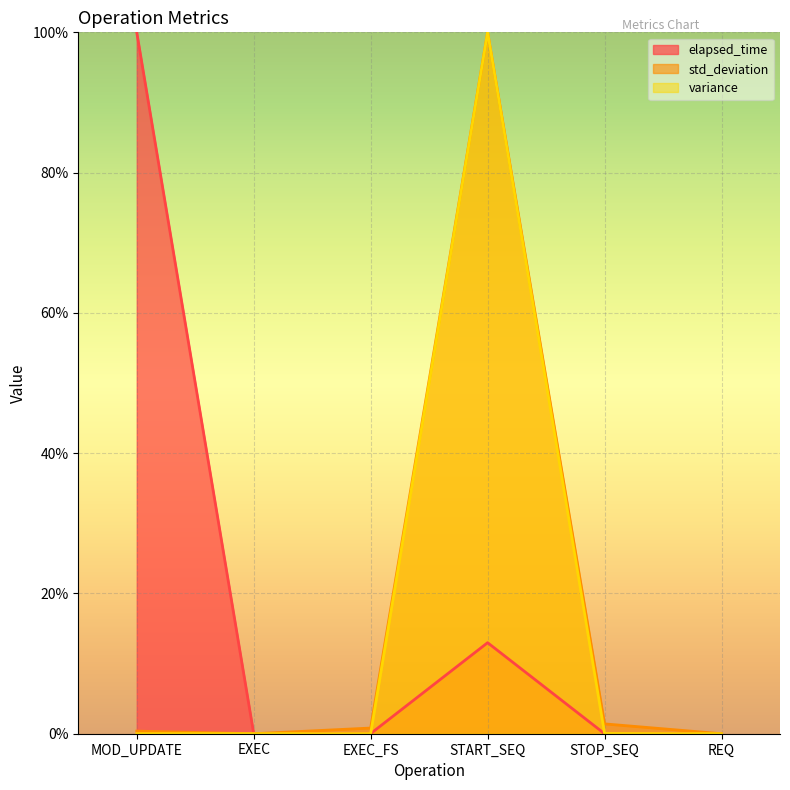

Does the chart display data point markers on the line(s)?

No